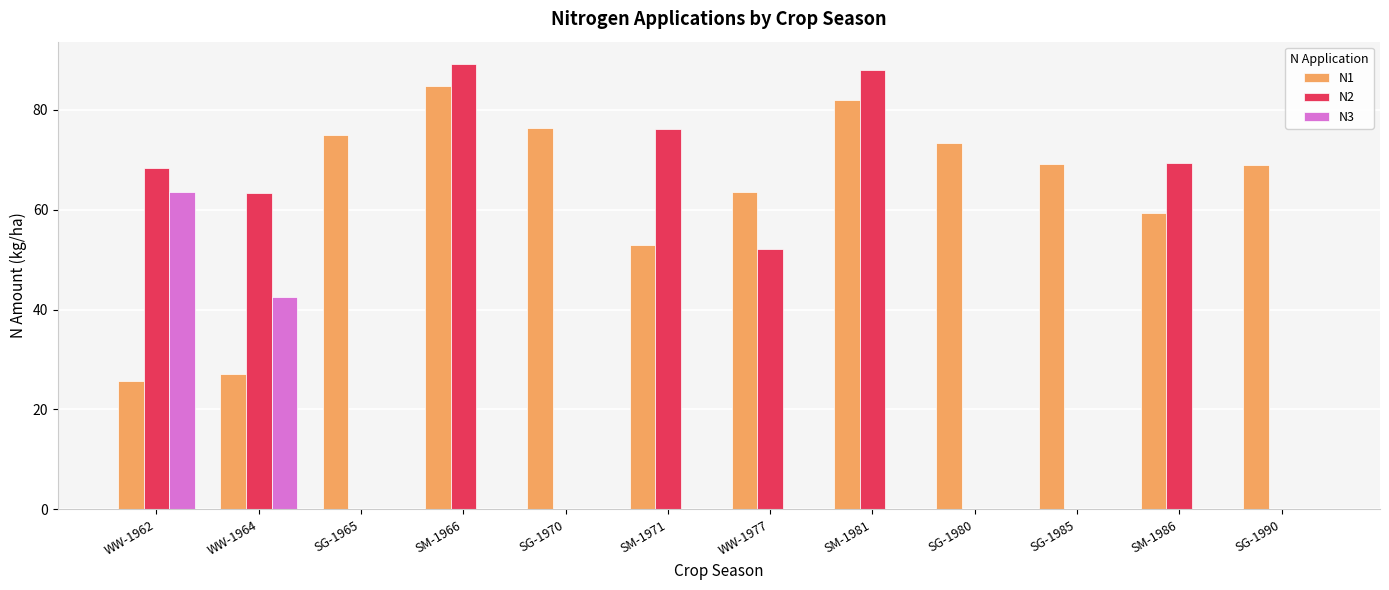

The N2 series shows 89.2 at SM-1966. True or false?

True